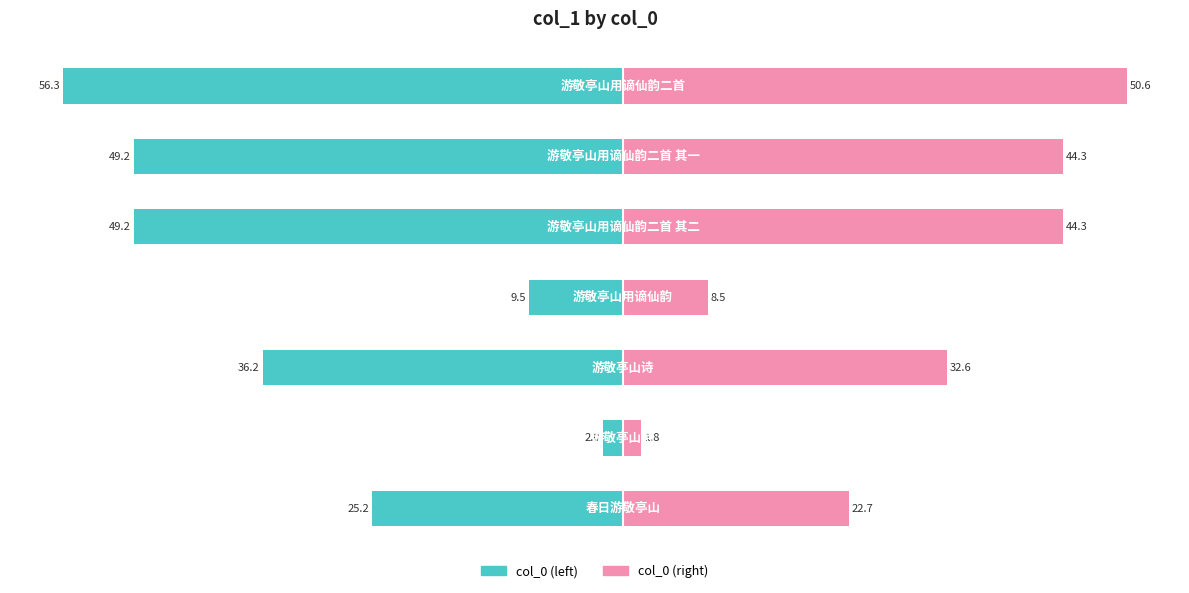

What is the minimum value for col_0 (left)?

-56.3